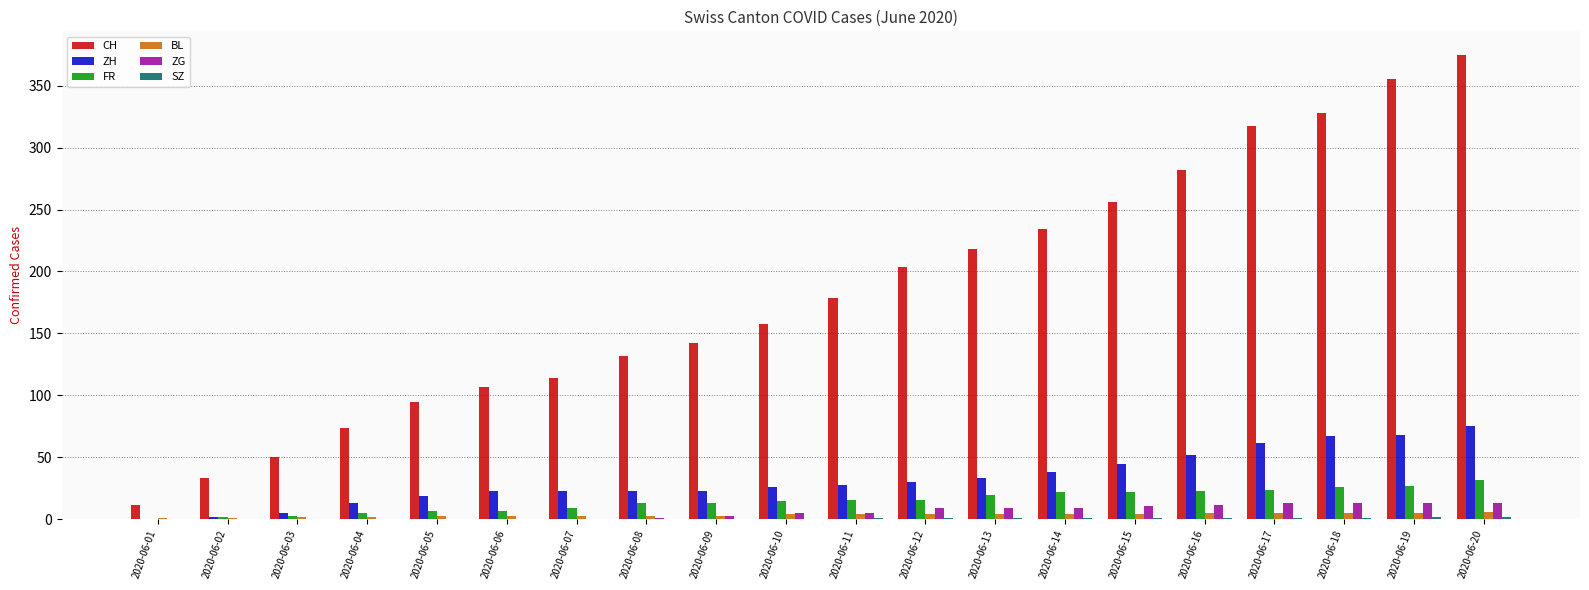

Which series changed the most between 2020-06-03 and 2020-06-09?

CH